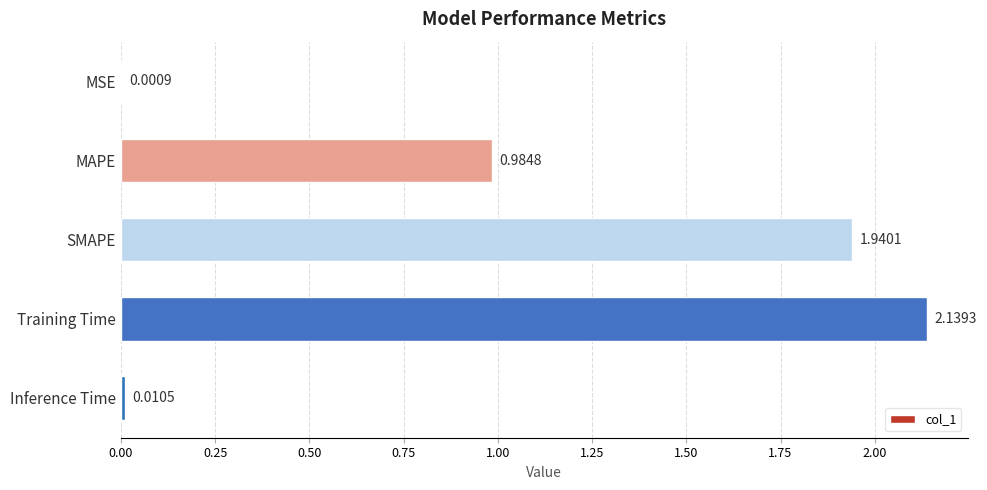

Which label corresponds to the largest value in the chart?

Training Time